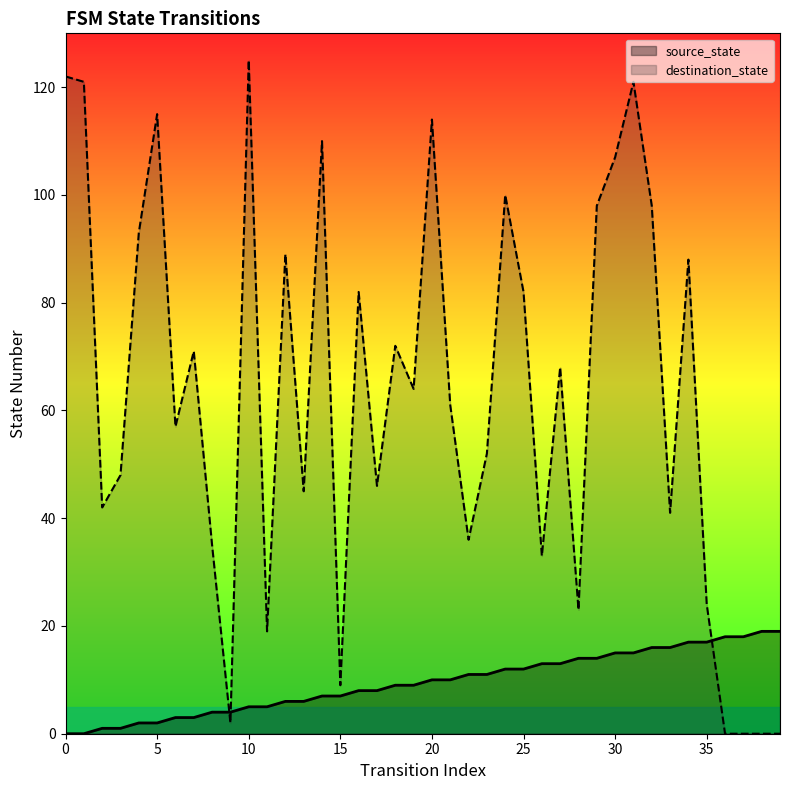

Reading left to right, extract all data points from this chart.

source_state: 0=0	1=0	2=1	3=1	4=2	5=2	6=3	7=3	8=4	9=4	10=5	11=5	12=6	13=6	14=7	15=7	16=8	17=8	18=9	19=9	20=10	21=10	22=11	23=11	24=12	25=12	26=13	27=13	28=14	29=14	30=15	31=15	32=16	33=16	34=17	35=17	36=18	37=18	38=19	39=19
destination_state: 0=122	1=121	2=42	3=48	4=93	5=115	6=57	7=71	8=35	9=2	10=125	11=19	12=89	13=45	14=110	15=9	16=82	17=46	18=72	19=64	20=114	21=61	22=36	23=52	24=100	25=82	26=33	27=68	28=23	29=98	30=107	31=121	32=98	33=41	34=88	35=24	36=0	37=0	38=0	39=0